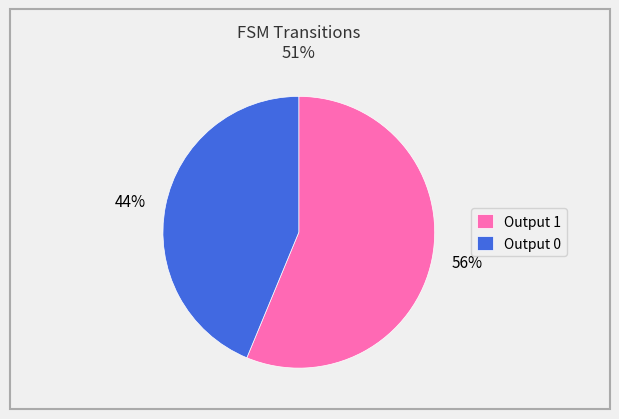

Does Output 0 account for over 50% of the chart?

No